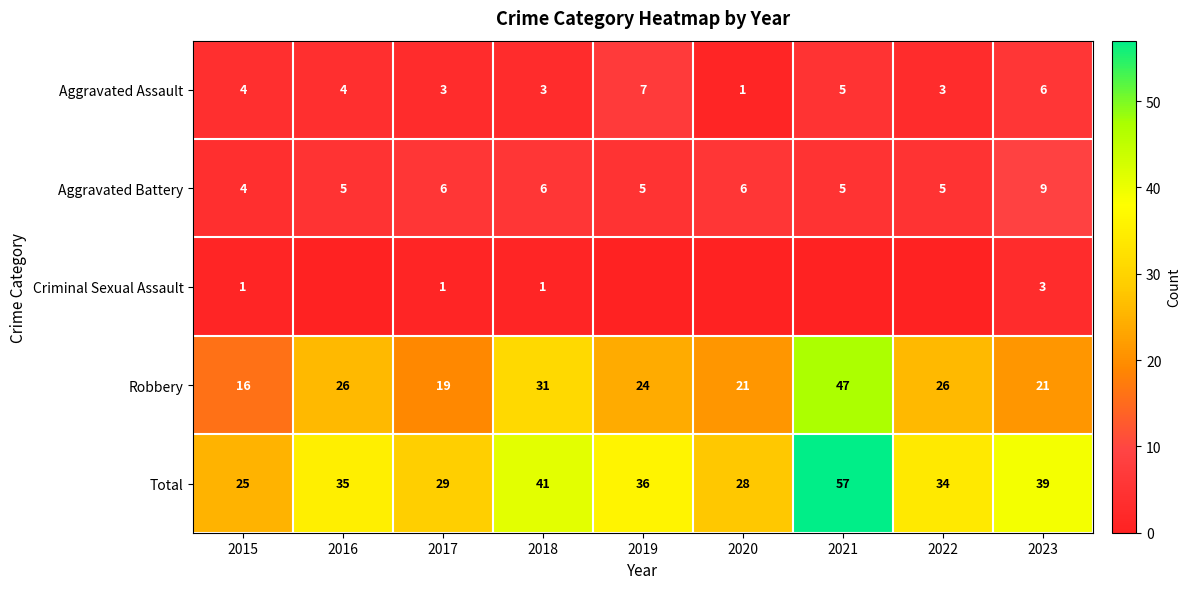

Is the value of Total at 2021 greater than the value of Robbery at 2017?

Yes